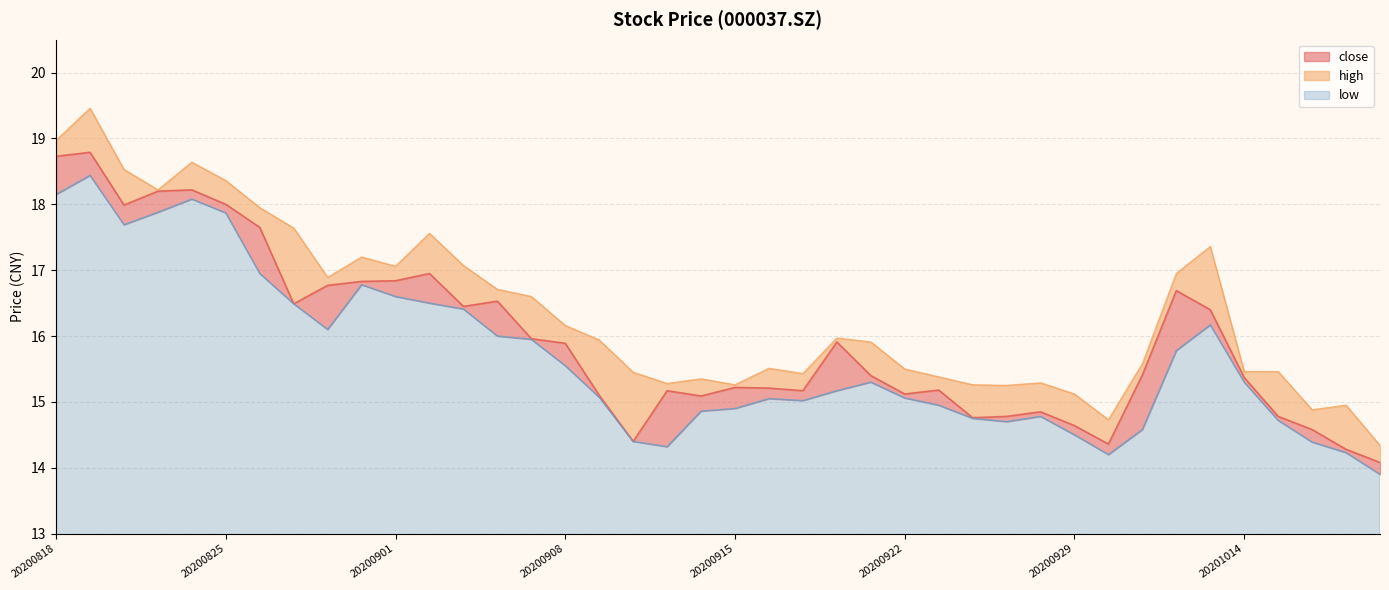

How many distinct data groups are displayed?

3